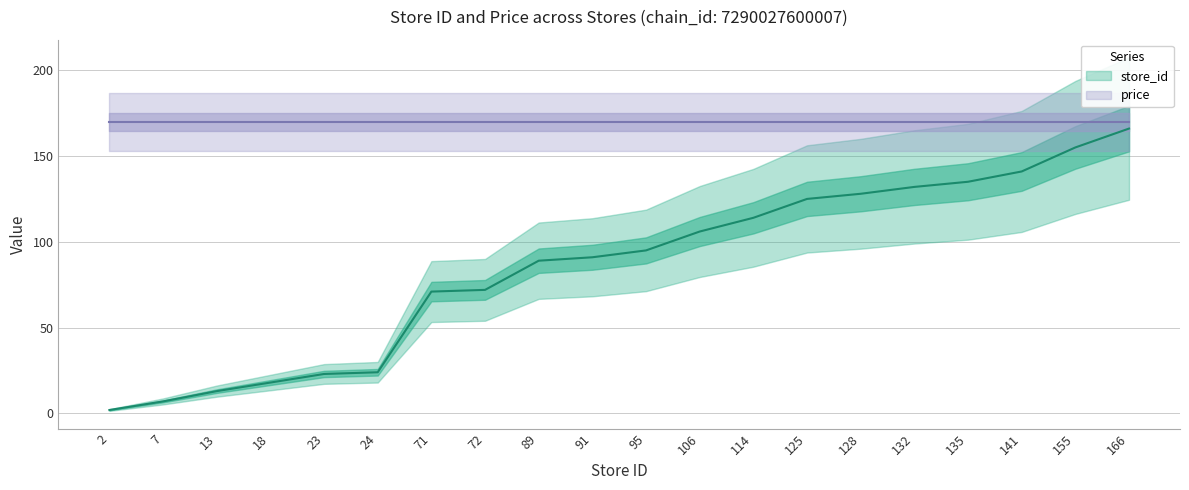

How many categories are shown in the chart?

20